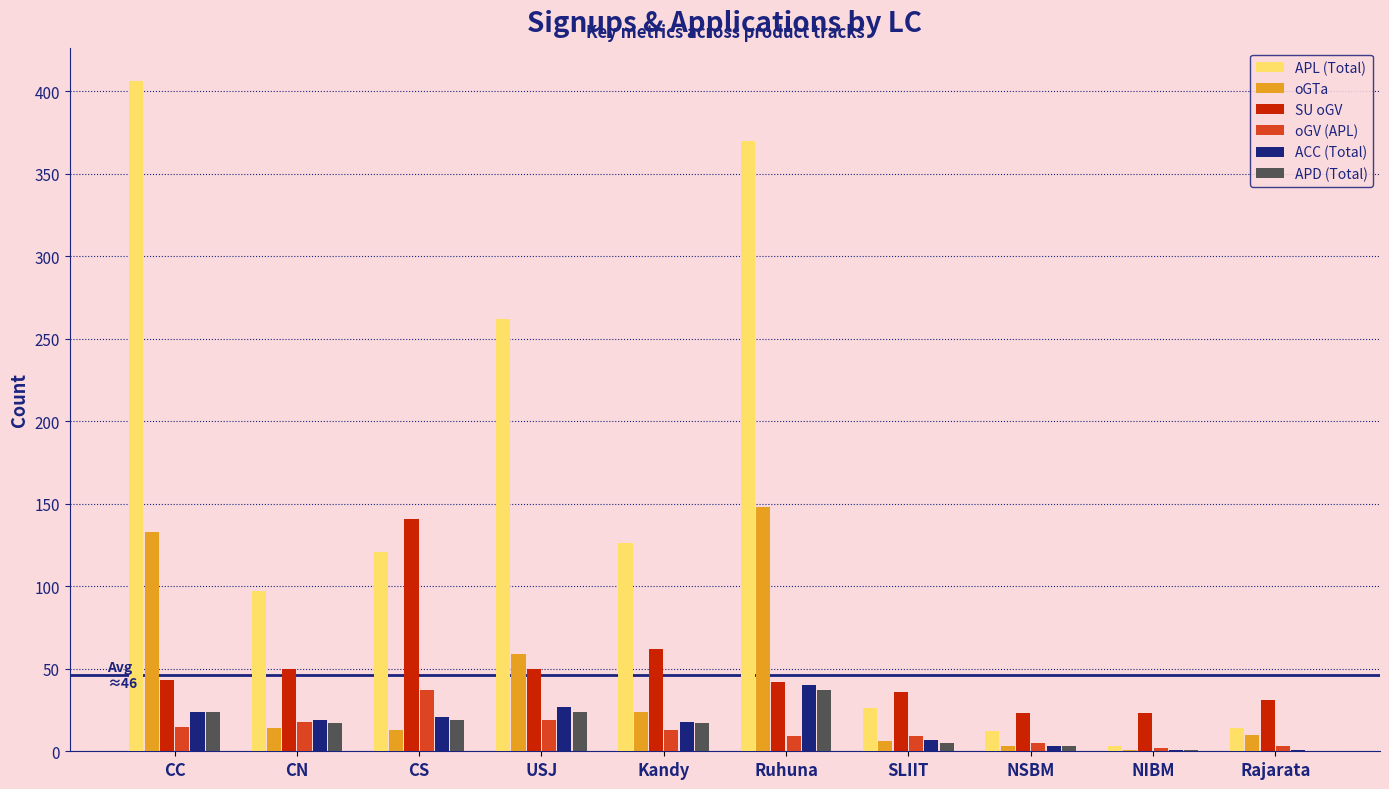

At which label is APL (Total) closest to 204?

USJ